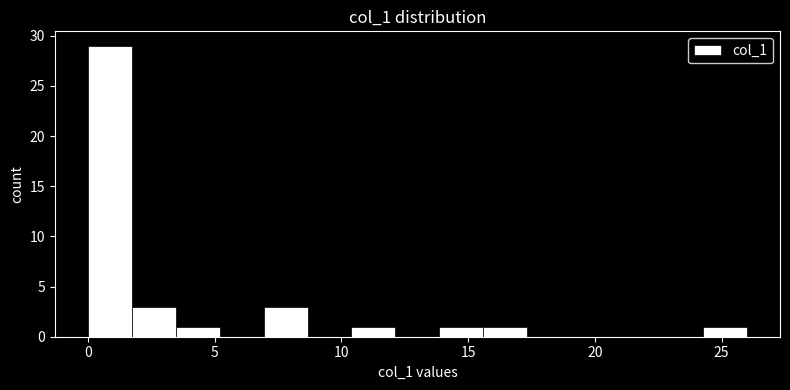

Read against the x-axis, roughly where is the centre of the tallest bar?

1.0